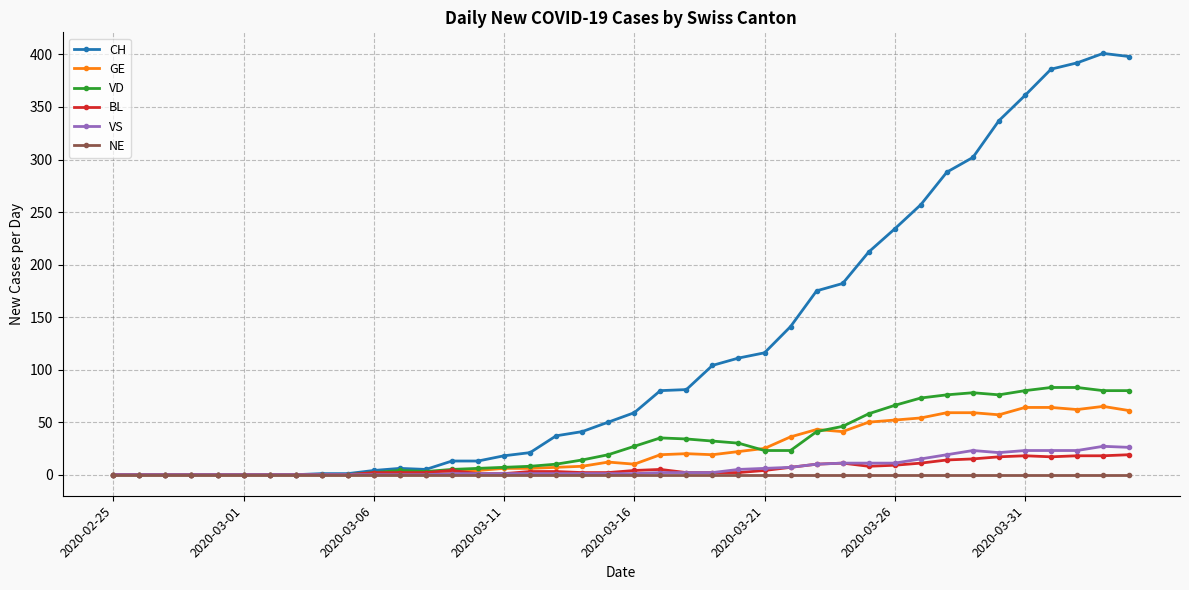

What is the maximum value shown in the chart?

401